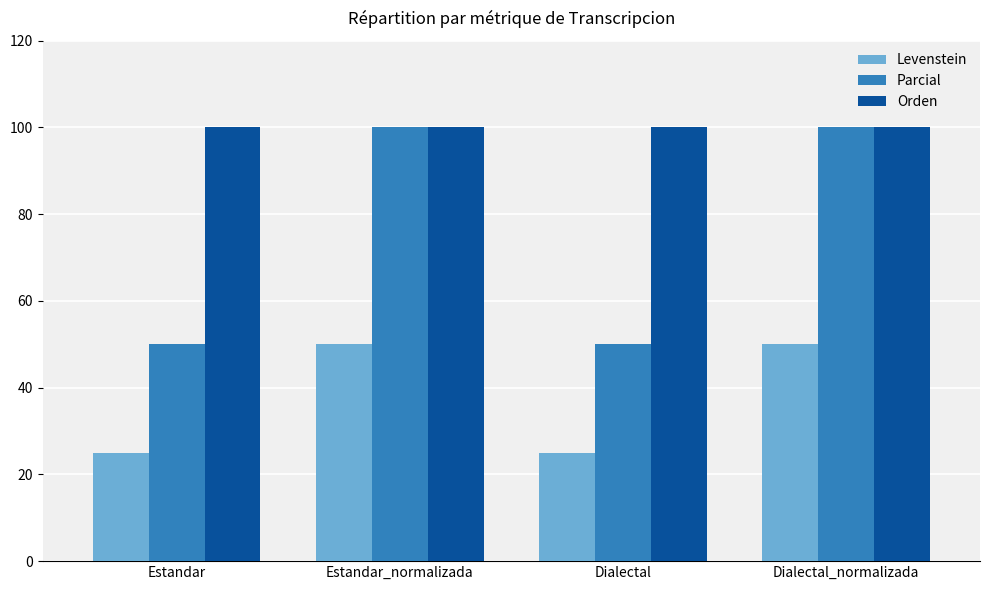

What is the maximum value shown in the chart?

100